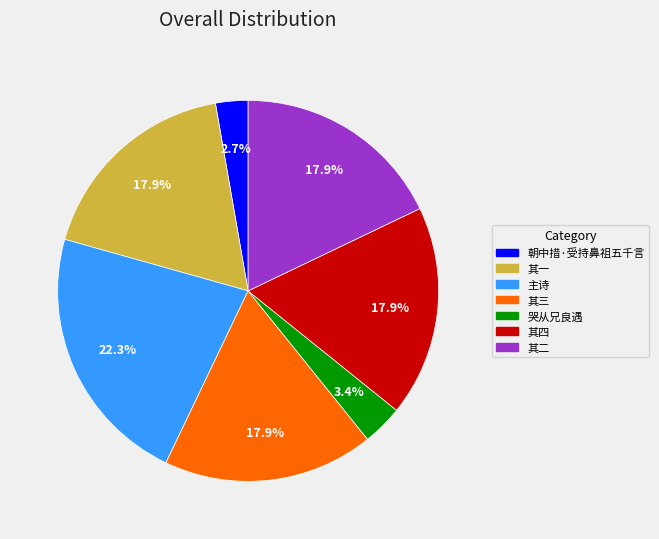

How many slices are in this pie chart?

7